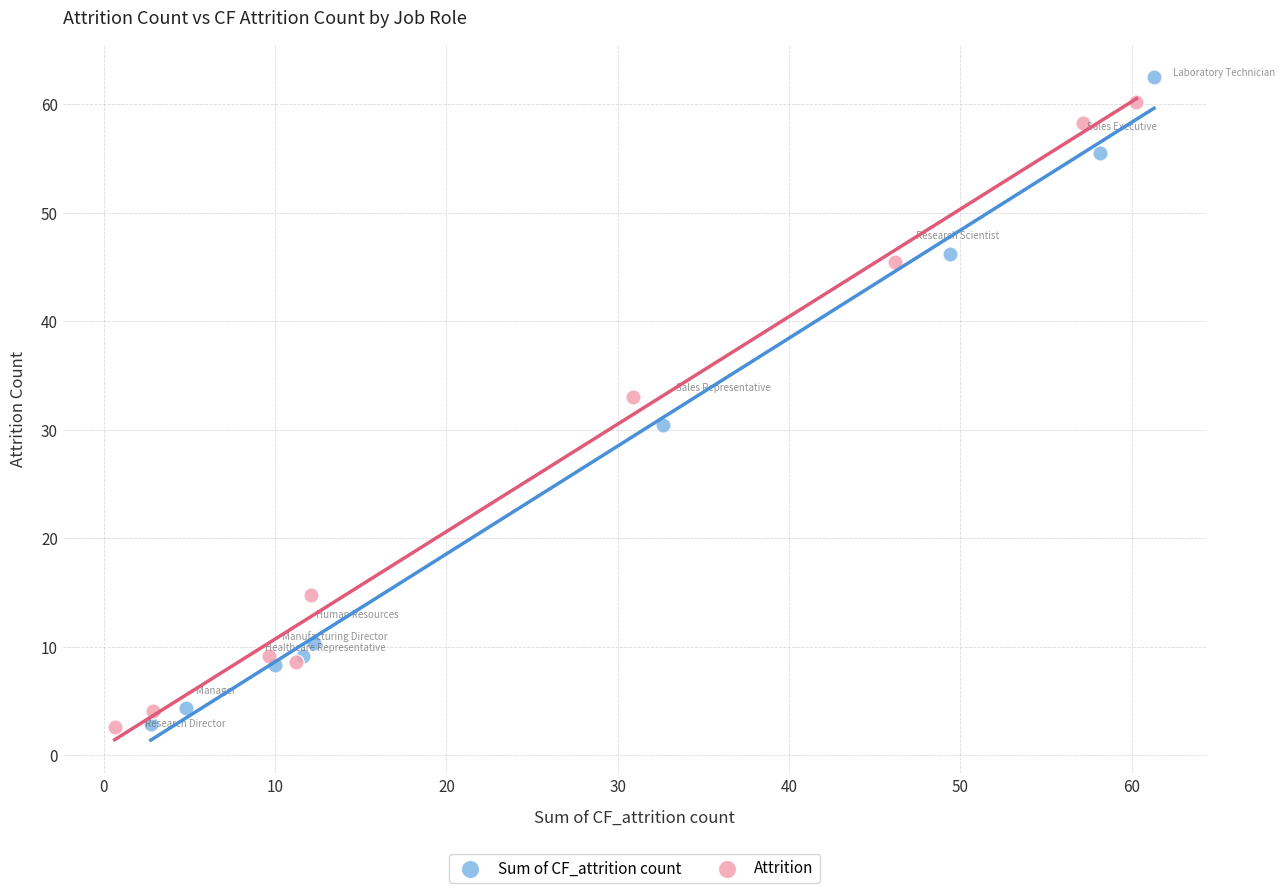

Which series has the largest Y range (max minus min)?

Sum of CF_attrition count